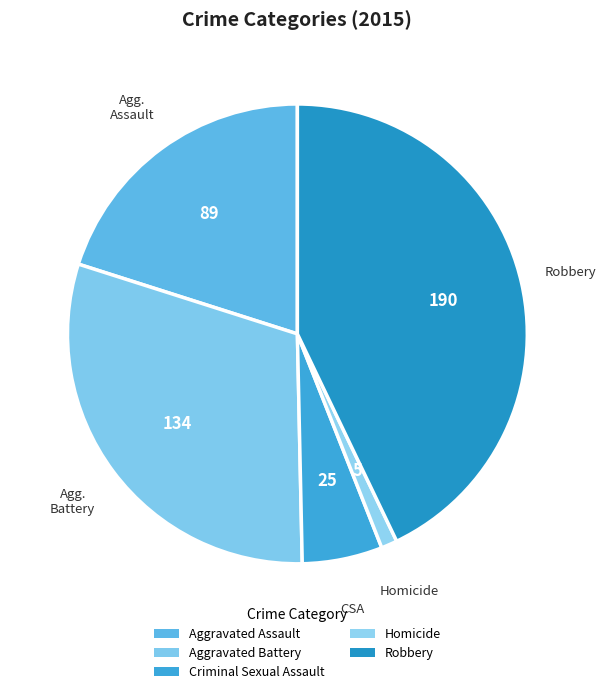

How many segments does this pie chart have?

5